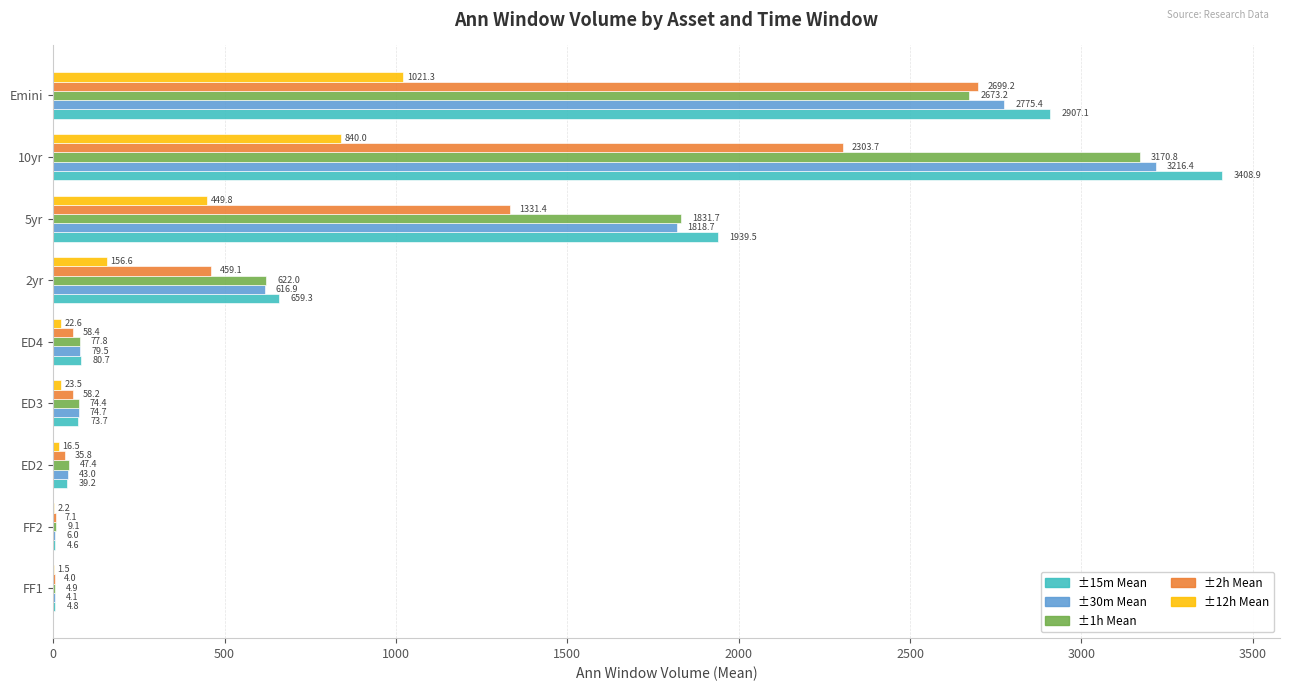

Which series changed the most between FF2 and 2yr?

±15m Mean